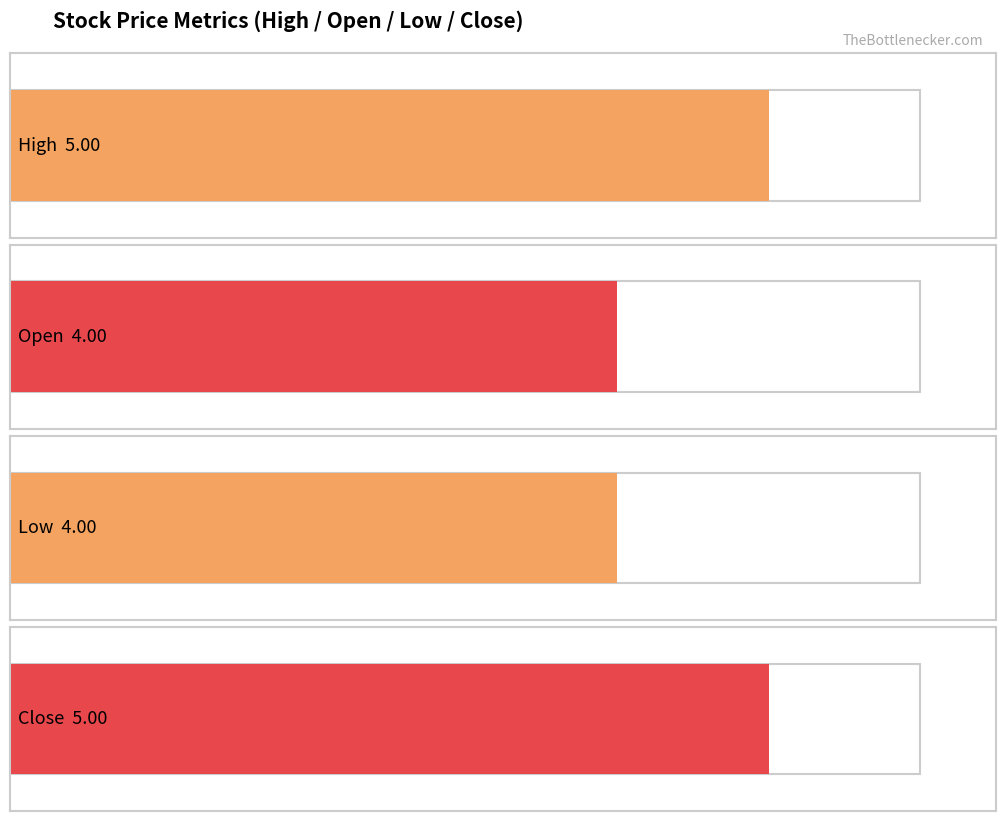

The value of high at 2018-12-27 is 5.3. True or false?

False